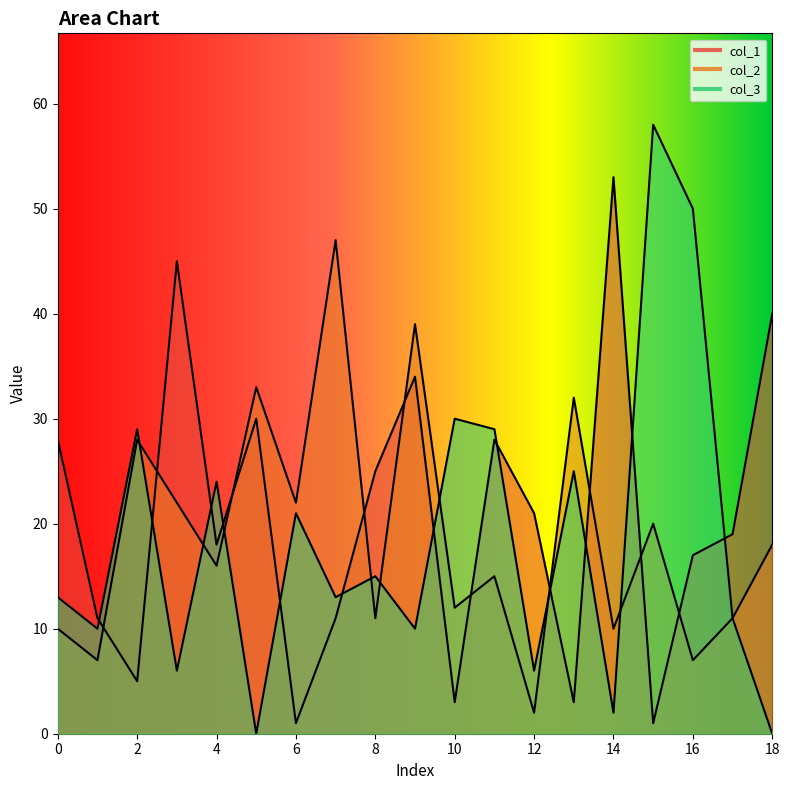

True or false: col_1 has more than 2 interior local peaks.

True